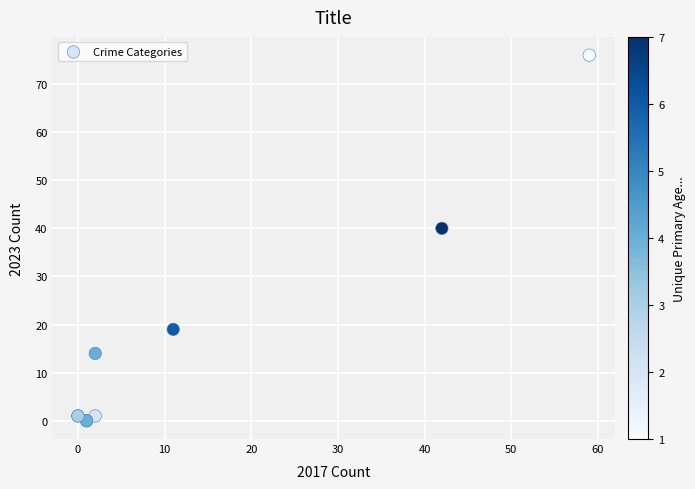

What Y value in the scatter plot is closest to 38?

40